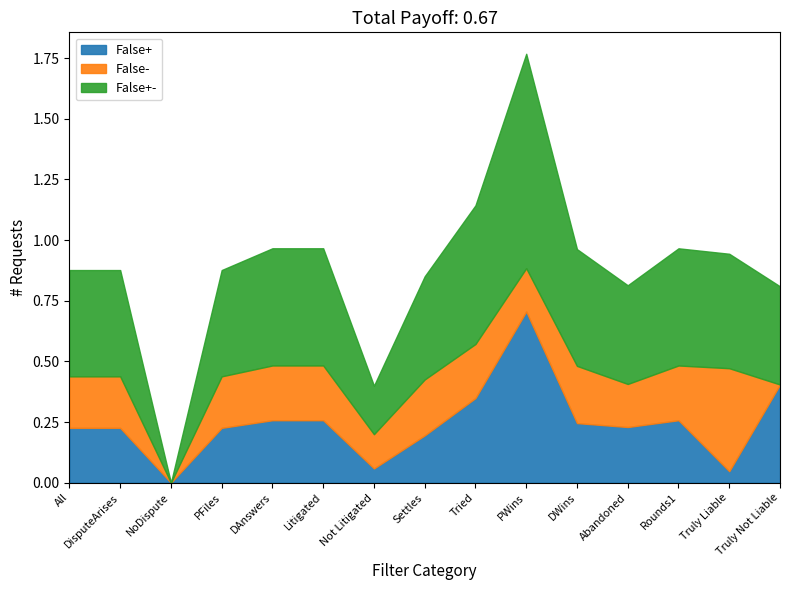

What are all the series names shown in the legend?

False+, False-, False+-